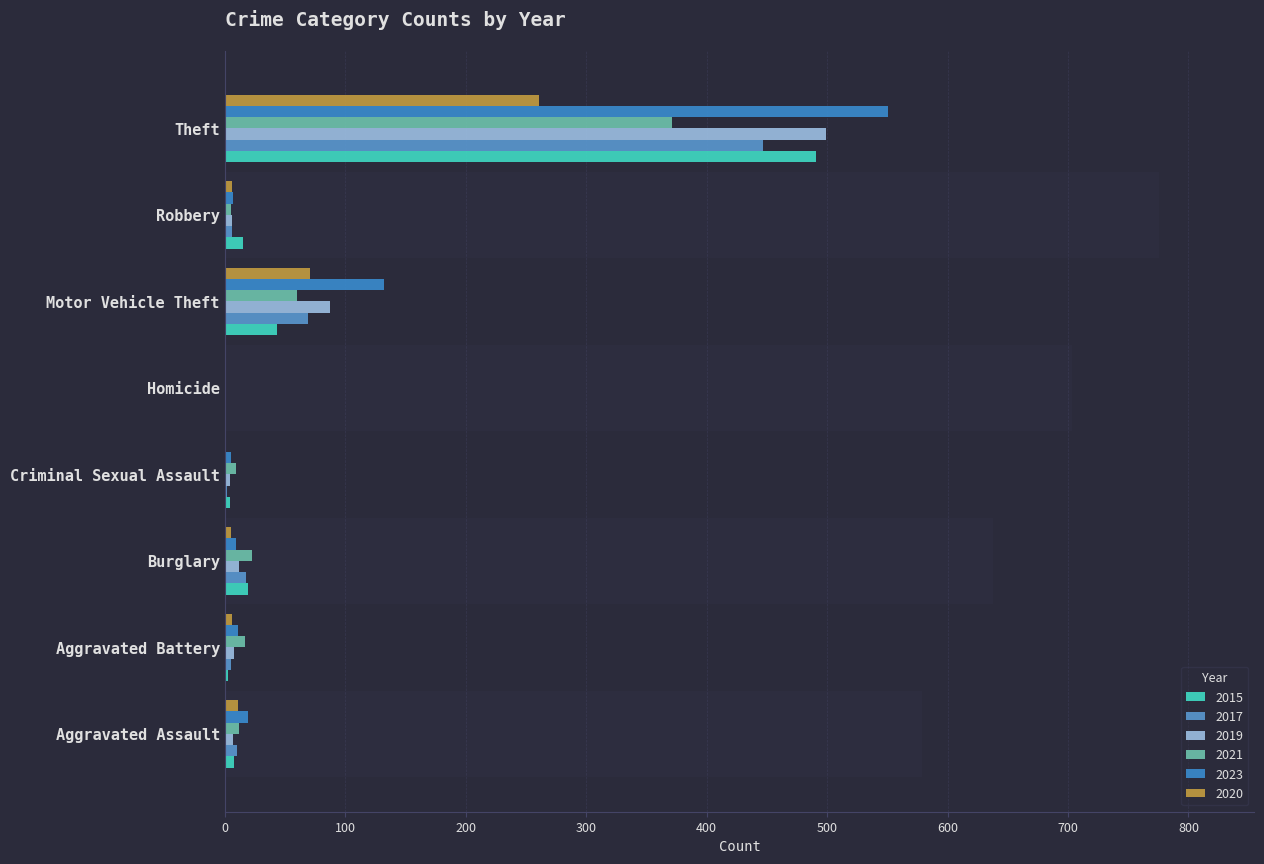

List the series in order of their peak value, highest first.

2023, 2019, 2015, 2017, 2021, 2020